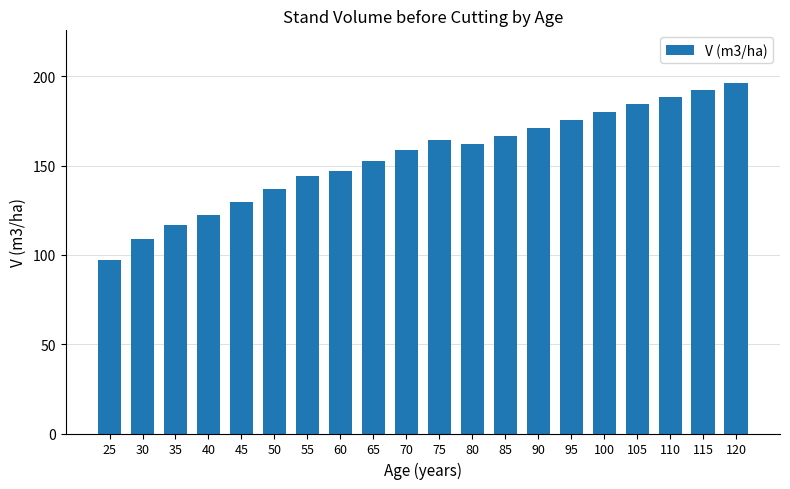

What is the sum of the values at 115 and 100?

372.4